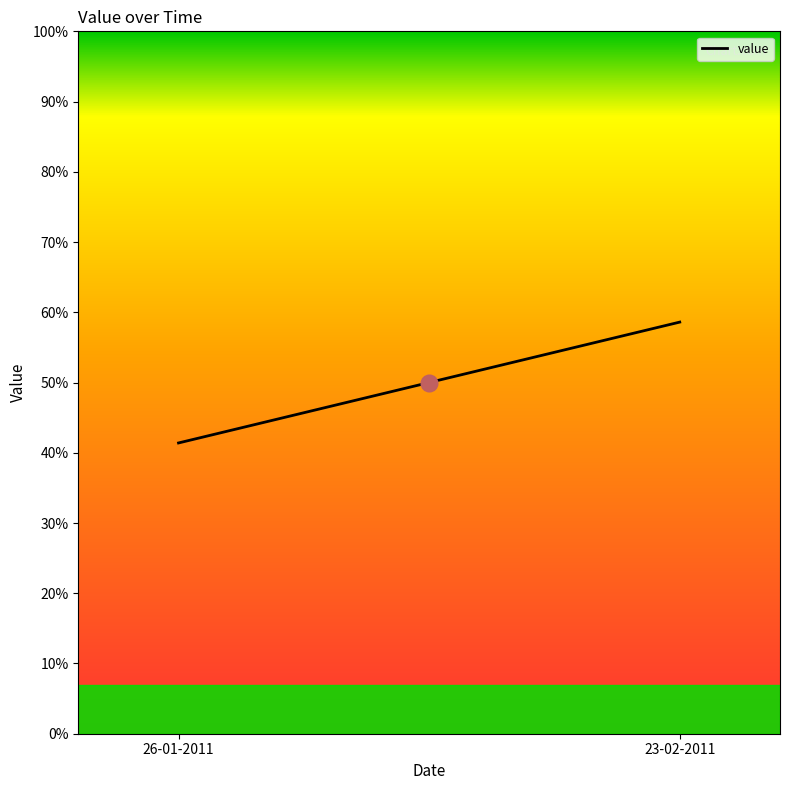

Where is the data nearest to the value 100580?

26-01-2011